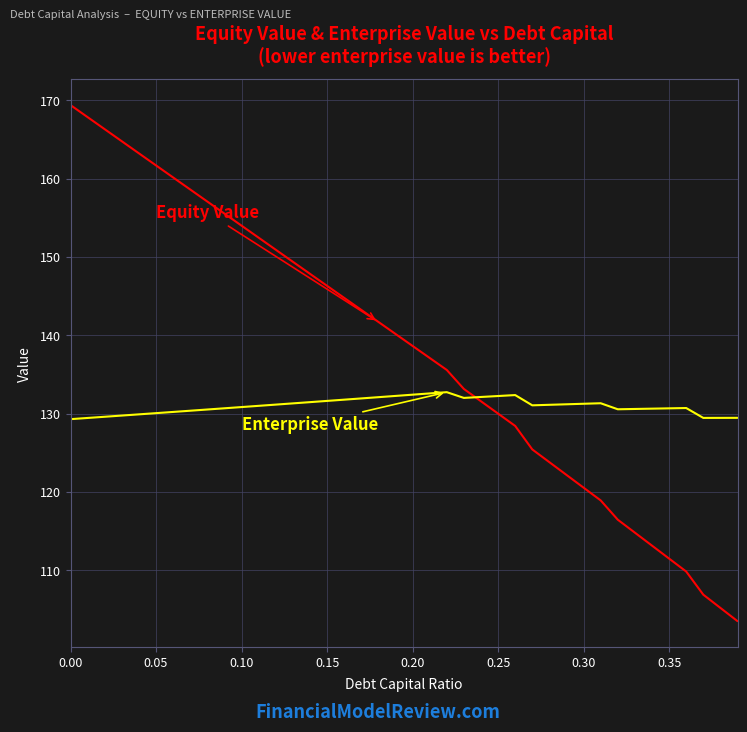

What is the greatest value displayed?

169.4